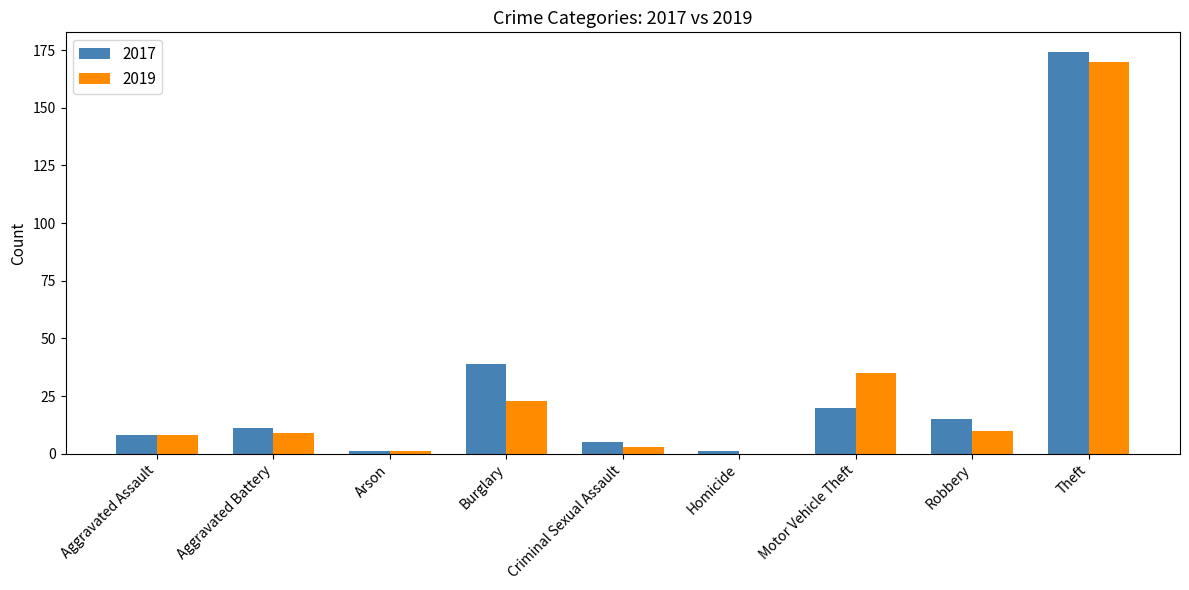

What is the total value across all series at Burglary?

62